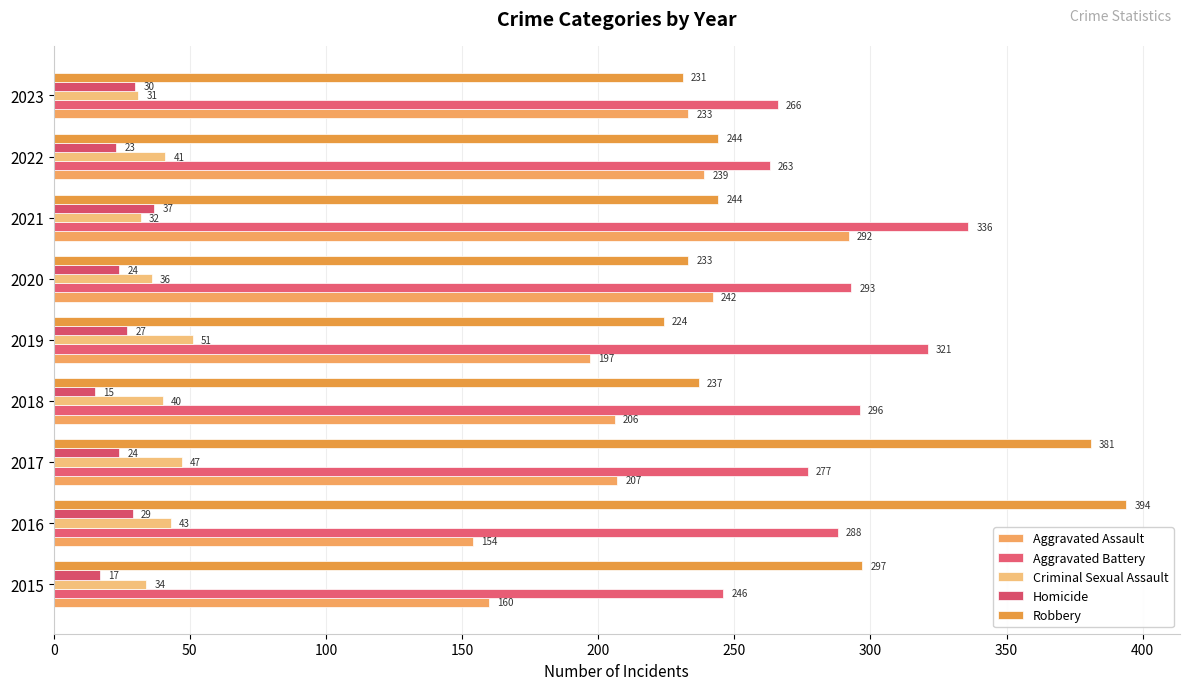

Count the number of categories in the chart.

9